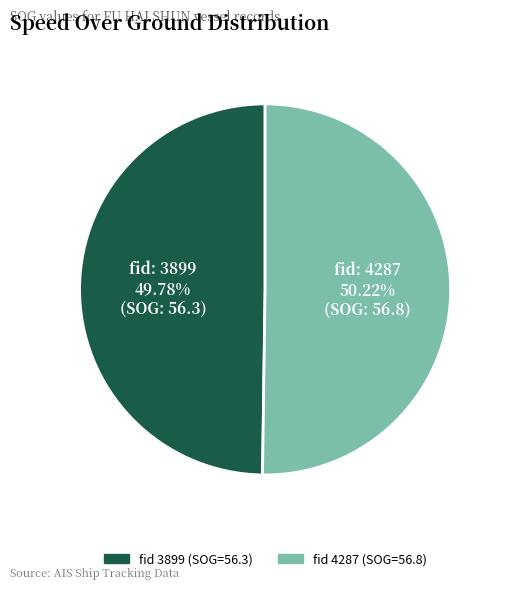

Is there any slice that represents more than half of the pie?

Yes